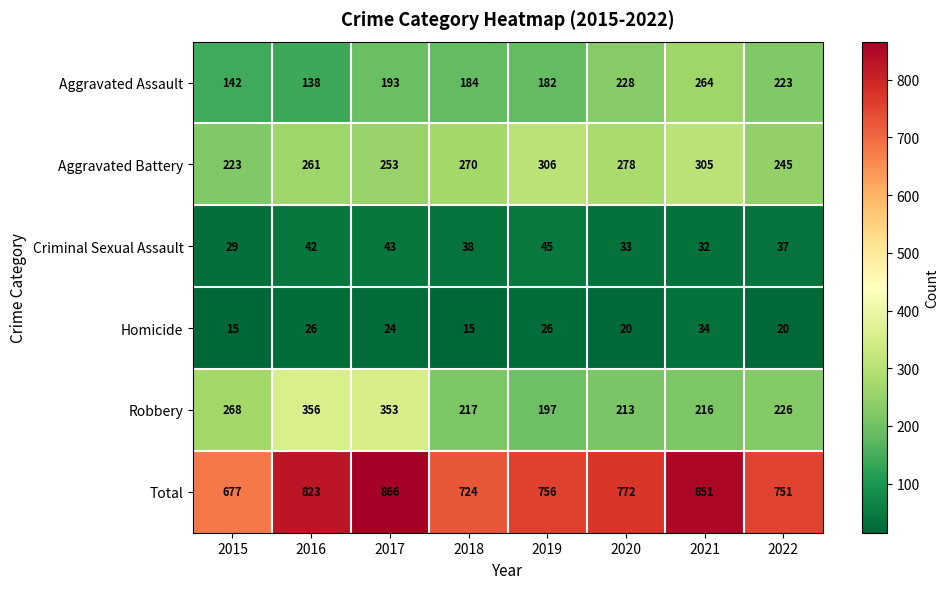

What is the difference between the highest and lowest values at 2015?

662